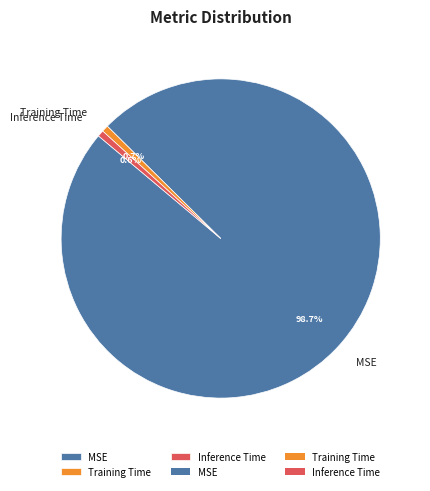

Which category accounts for the majority?

MSE